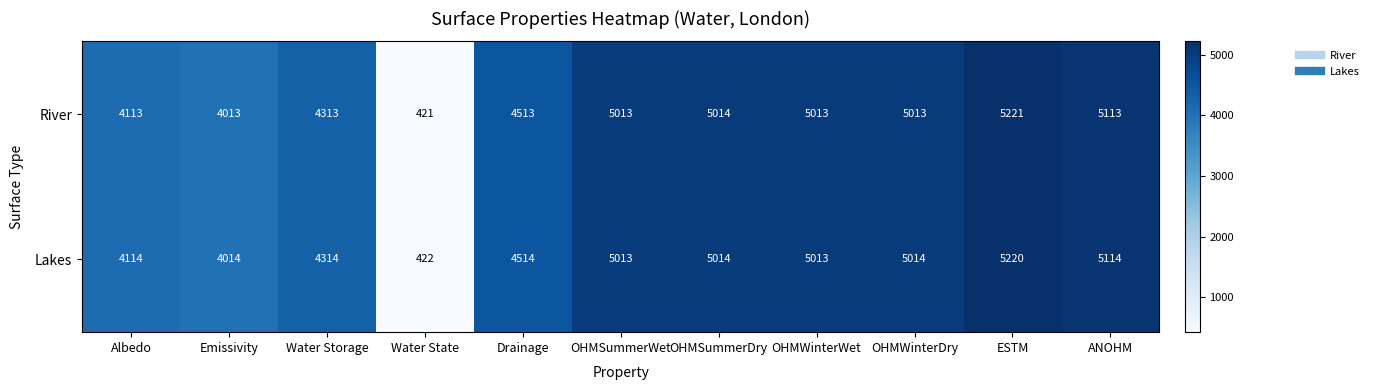

At which category is the sum across all series the highest?

ESTM